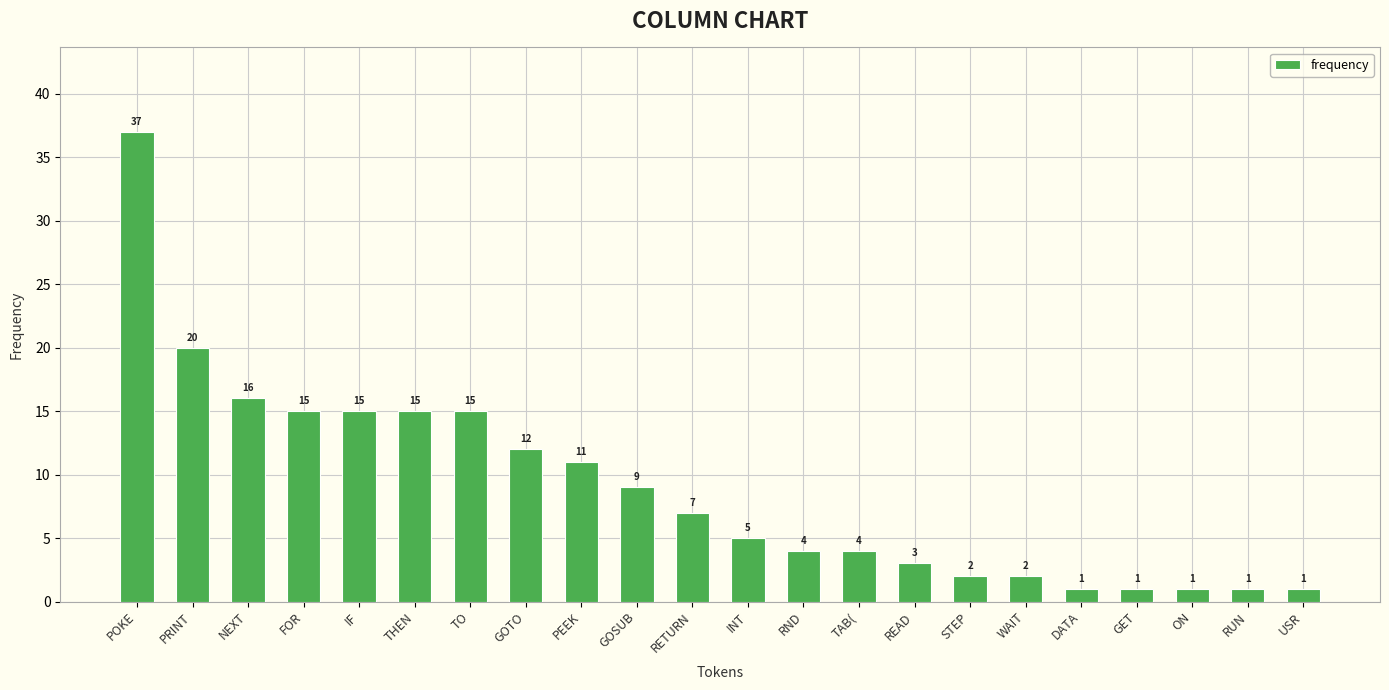

What is the average value?

9